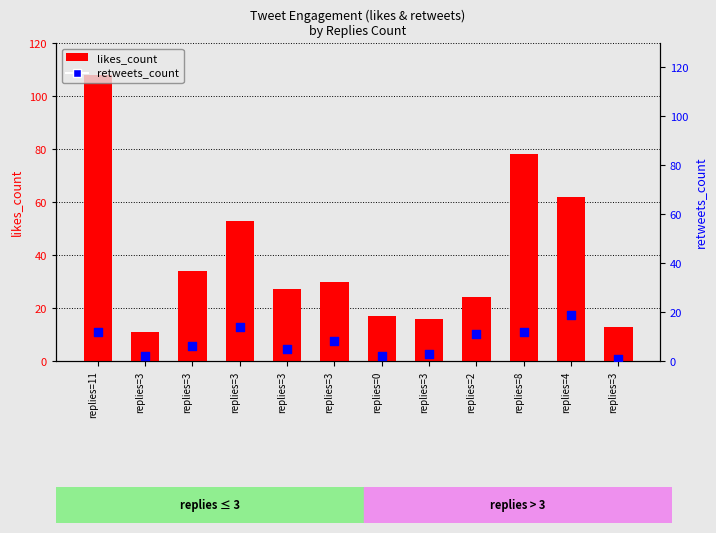

What are all the series names shown in the legend?

likes_count, retweets_count